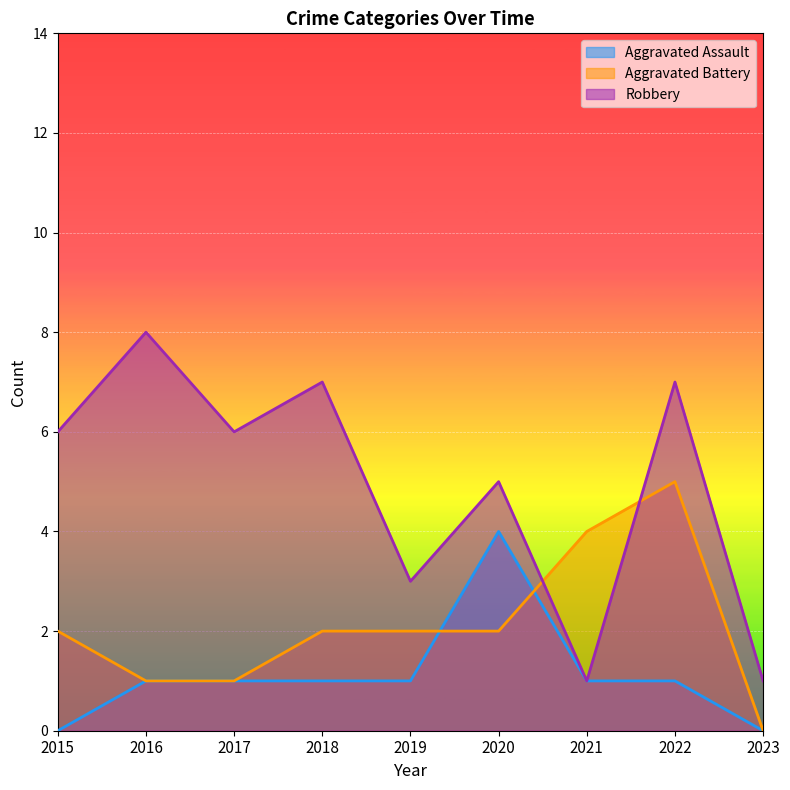

How many times do Aggravated Battery and Aggravated Assault cross each other?

2